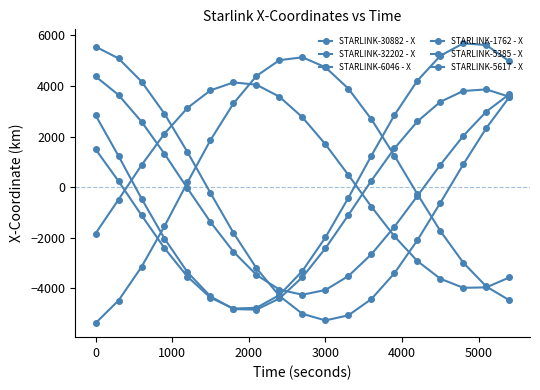

Does the chart display data point markers on the line(s)?

Yes